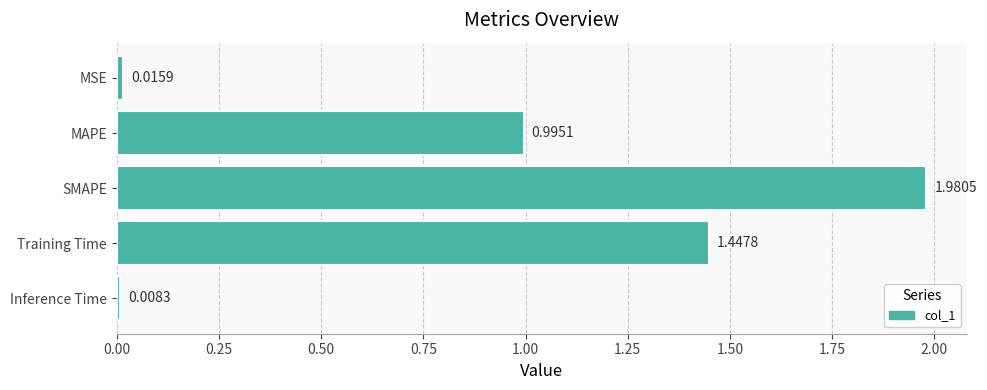

At which category does the chart reach its minimum across all series?

Inference Time